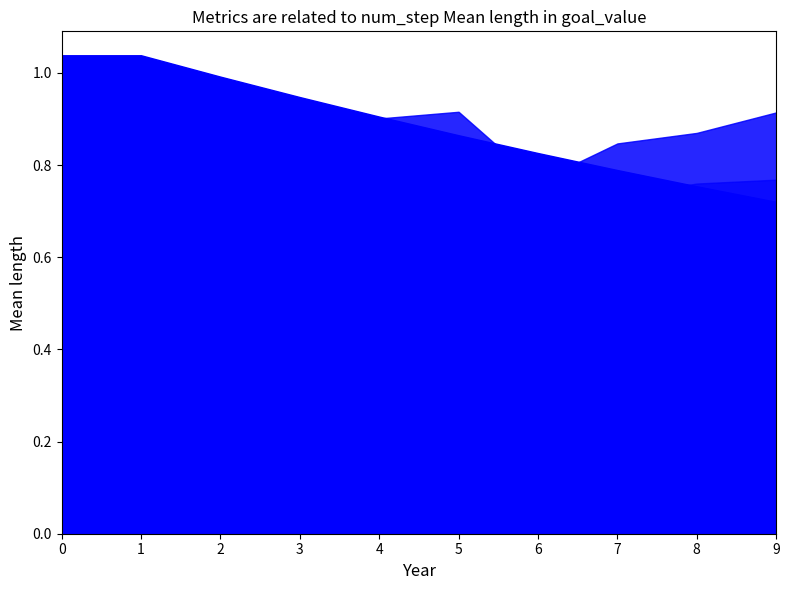

What is the sum of all goal_value values?

8.9